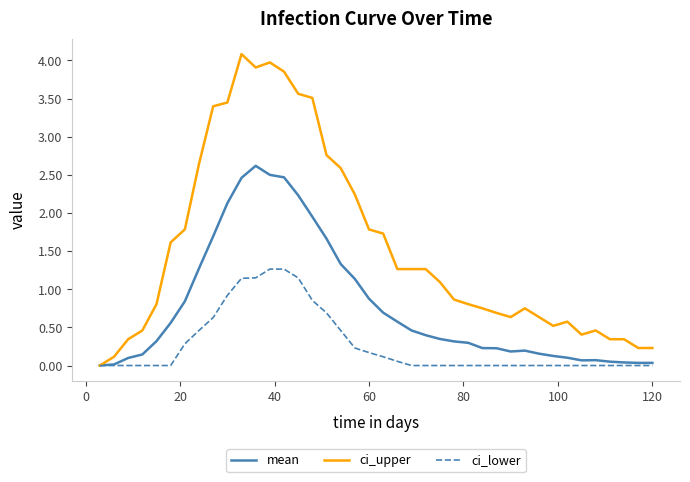

Which series has the largest range (max minus min)?

ci_upper